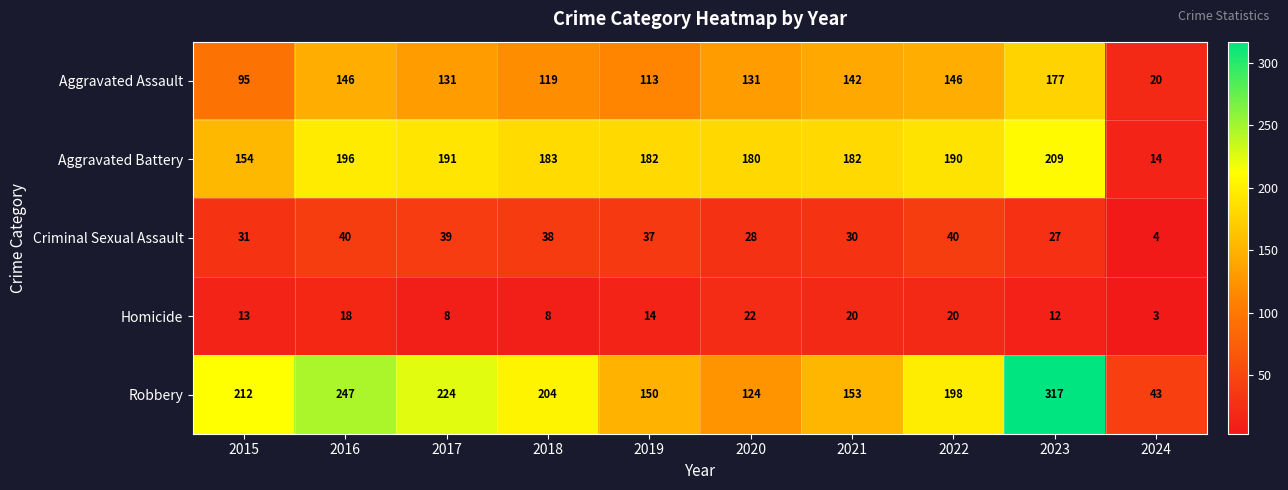

What is the difference between the second highest and minimum values in the Robbery series?

204